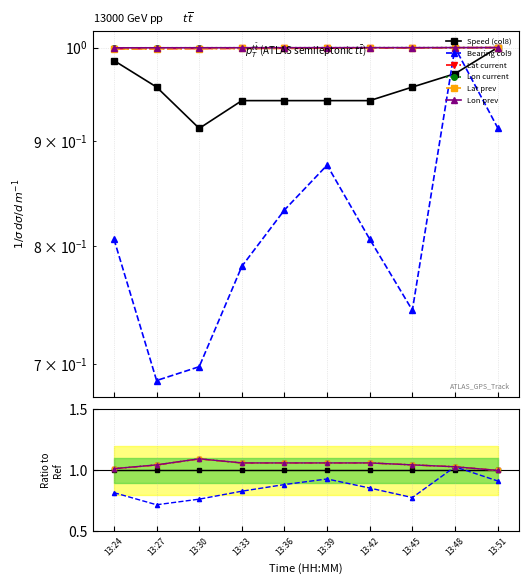

How many interior local valleys does the Bearing col9 series have?

2